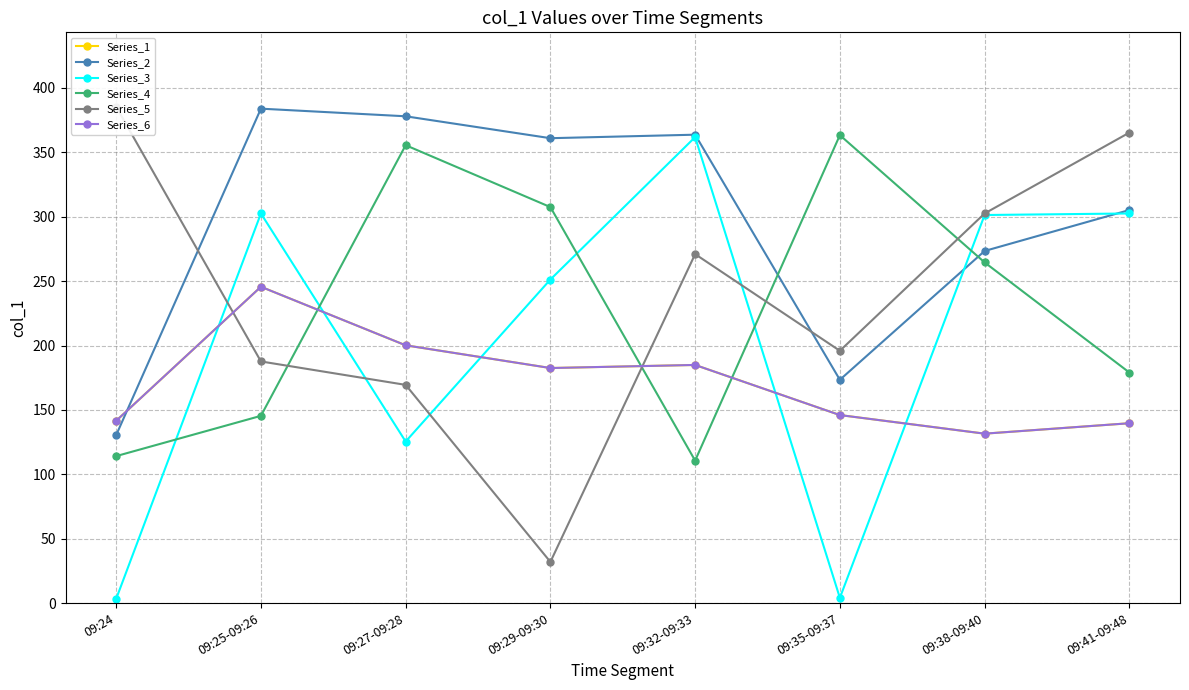

Reading left to right, what are all the values shown in this chart?

Series_1: 09:24=141.5	09:25-09:26=245.6	09:27-09:28=200.2	09:29-09:30=182.5	09:32-09:33=184.9	09:35-09:37=146.0	09:38-09:40=131.5	09:41-09:48=139.6
Series_2: 09:24=130.4	09:25-09:26=383.9	09:27-09:28=378.0	09:29-09:30=361.0	09:32-09:33=363.7	09:35-09:37=173.4	09:38-09:40=273.4	09:41-09:48=305.2
Series_3: 09:24=3.3	09:25-09:26=302.6	09:27-09:28=125.4	09:29-09:30=251.3	09:32-09:33=361.9	09:35-09:37=4.0	09:38-09:40=301.4	09:41-09:48=302.6
Series_4: 09:24=114.1	09:25-09:26=145.4	09:27-09:28=355.6	09:29-09:30=307.5	09:32-09:33=110.6	09:35-09:37=363.4	09:38-09:40=264.6	09:41-09:48=179.0
Series_5: 09:24=385.4	09:25-09:26=187.6	09:27-09:28=169.4	09:29-09:30=31.9	09:32-09:33=271.0	09:35-09:37=195.9	09:38-09:40=302.6	09:41-09:48=365.4
Series_6: 09:24=141.5	09:25-09:26=245.6	09:27-09:28=200.2	09:29-09:30=182.5	09:32-09:33=184.9	09:35-09:37=146.0	09:38-09:40=131.5	09:41-09:48=139.6